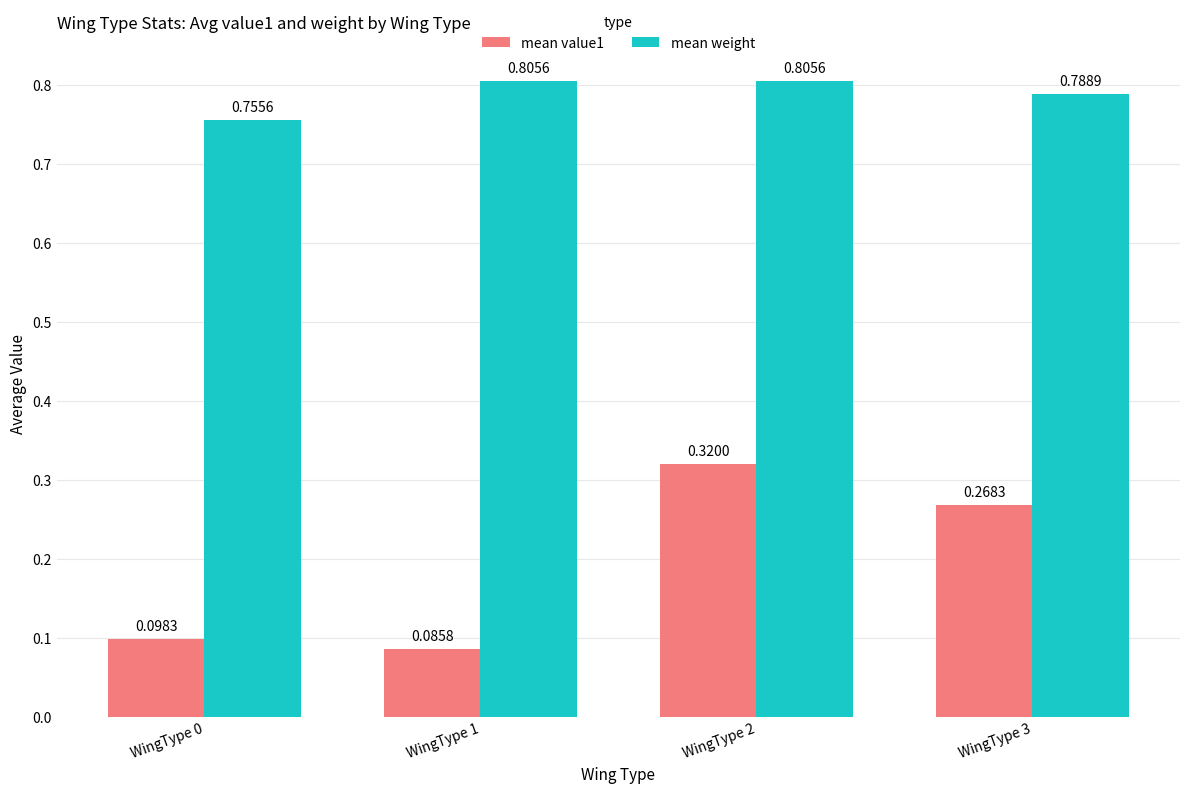

At how many categories does at least one series exceed 0?

4